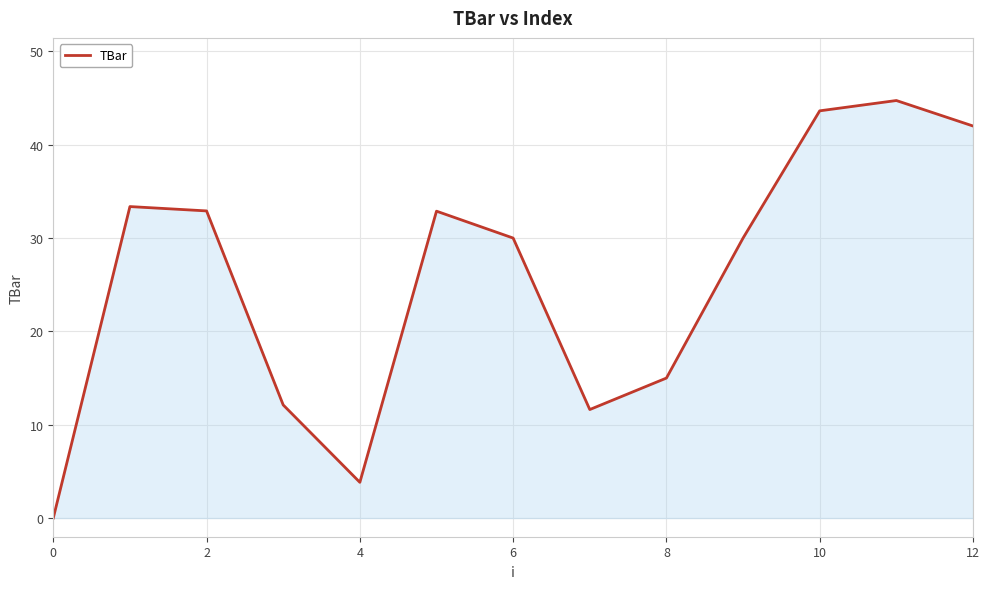

Does the chart display data point markers on the line(s)?

No